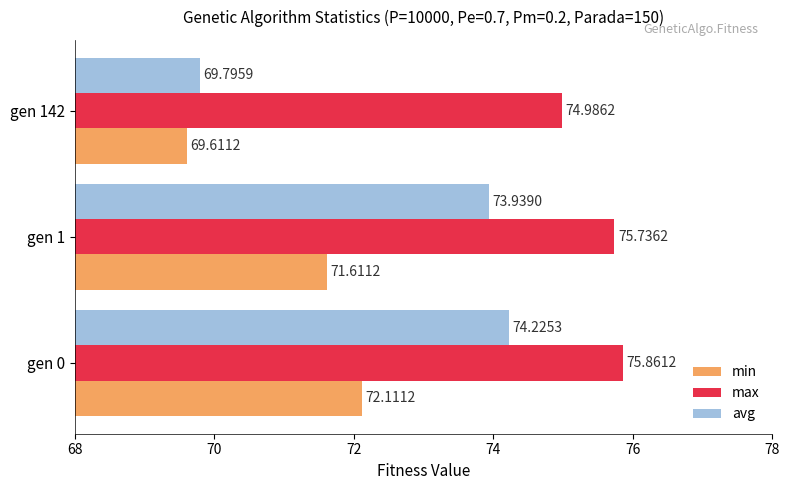

Which series has the widest spread of values?

avg